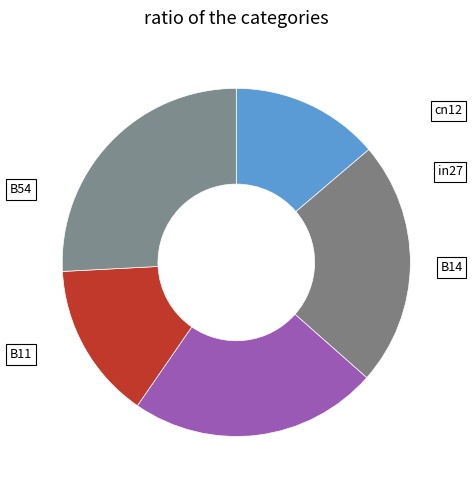

How many slices are in this pie chart?

5